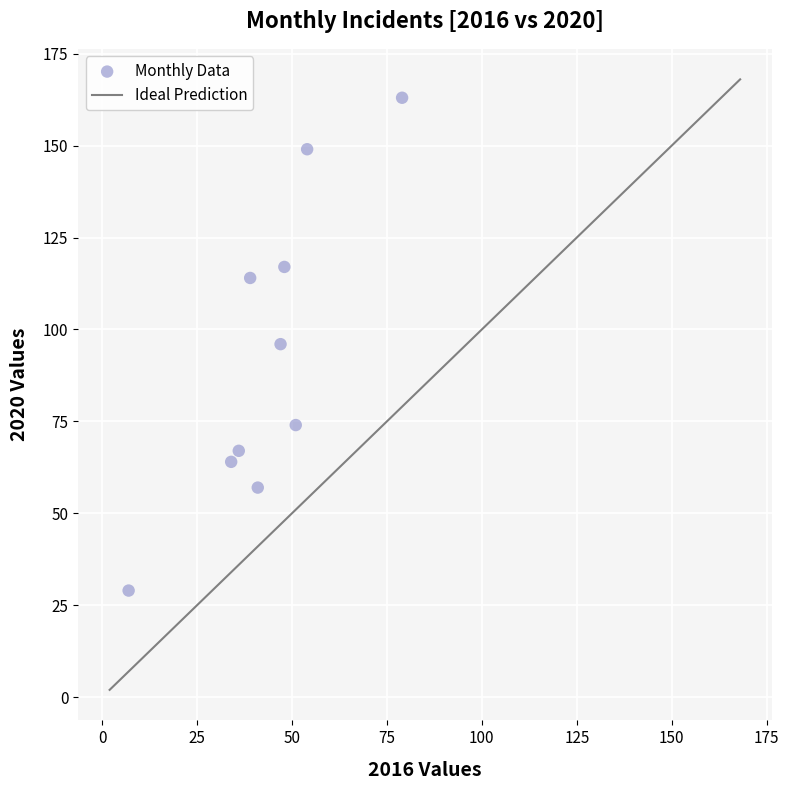

What is the range of Y values (max minus min)?

134